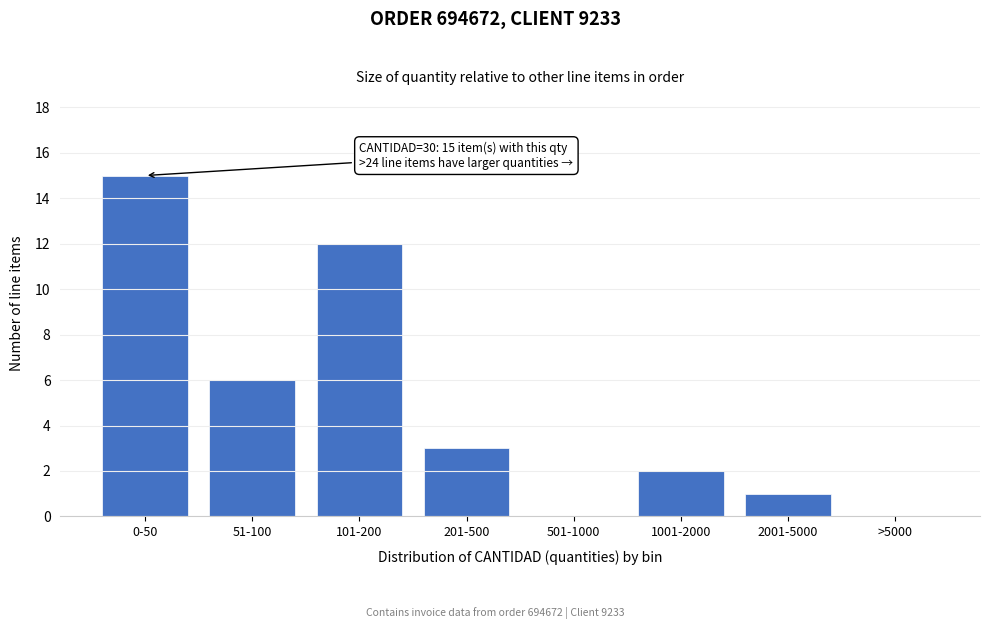

Reading right to left, list all the values displayed in this chart.

>5000=0	2001-5000=1	1001-2000=2	501-1000=0	201-500=3	101-200=12	51-100=6	0-50=15